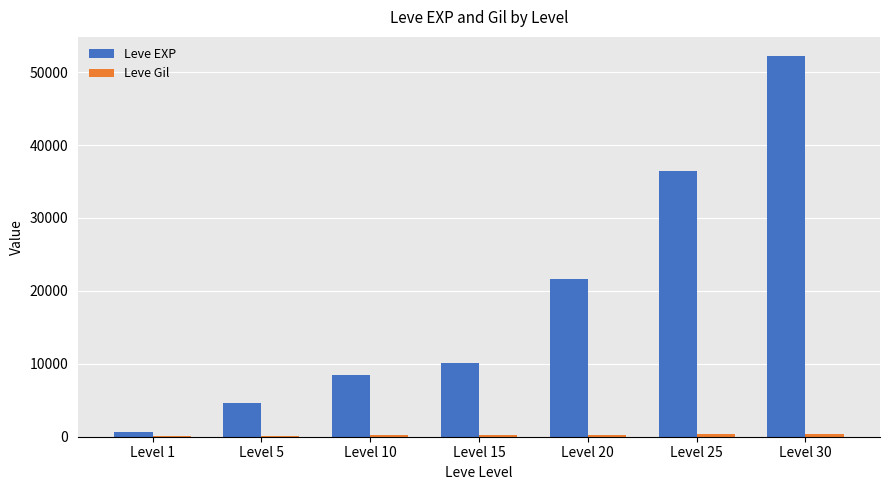

What is the total value across all series at Level 1?

742